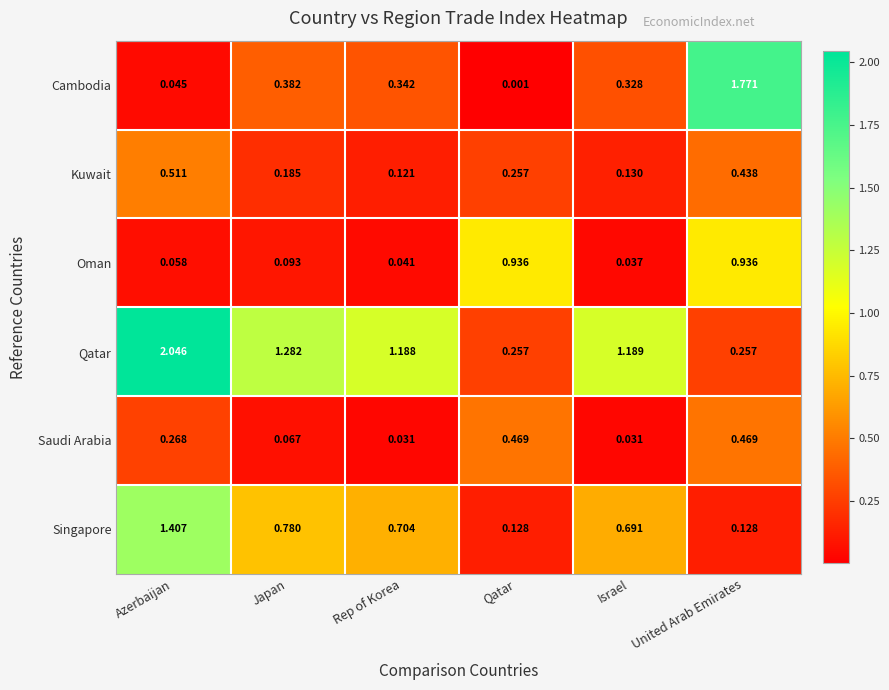

List the series in order of their peak value, lowest first.

Saudi Arabia, Kuwait, Oman, Singapore, Cambodia, Qatar